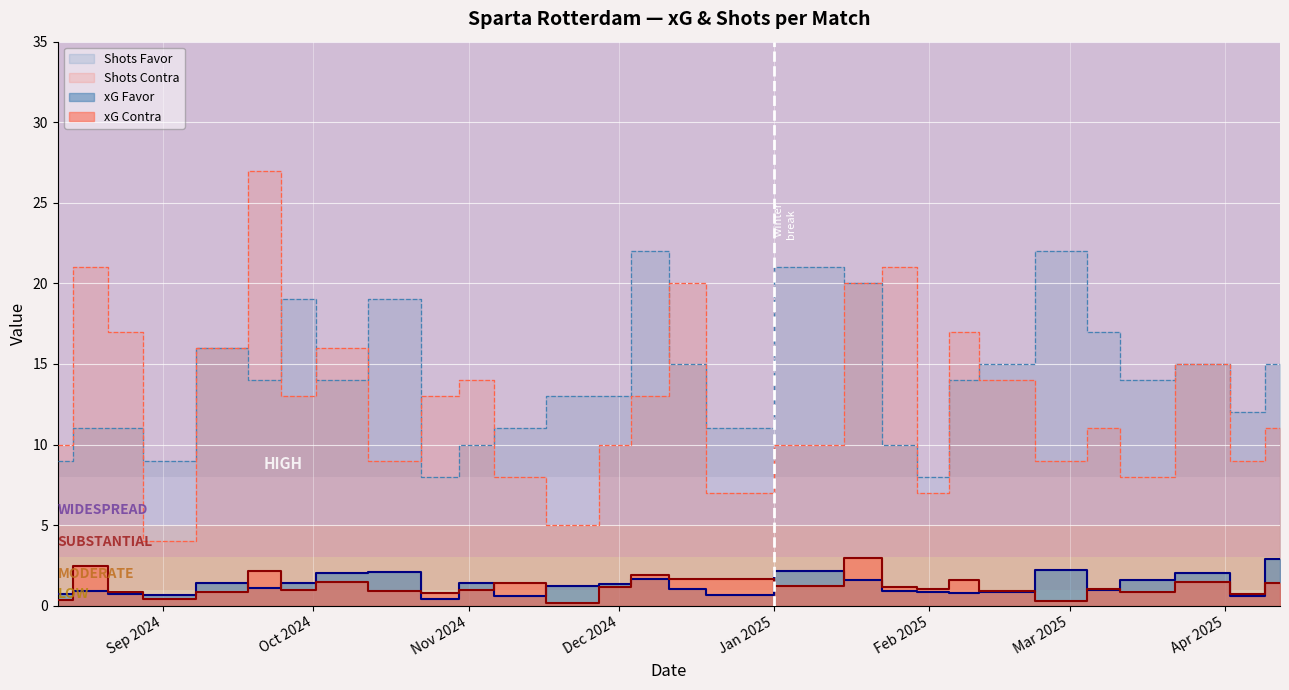

The xG Contra series shows 2.9 at 19/01/2025. True or false?

True